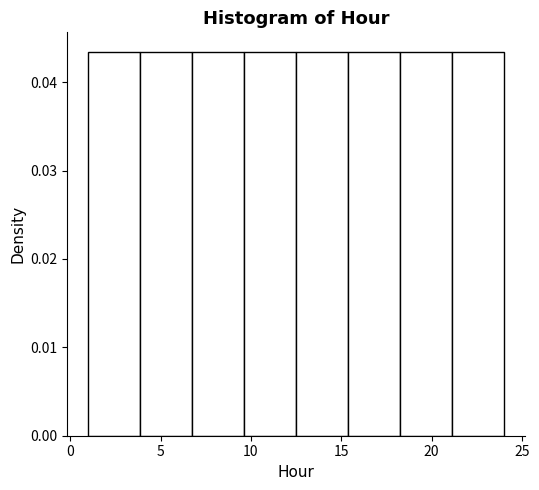

What is the height of the bar covering 1.0 to 4.0 on the x-axis? Neither the bar edges nor the heights are printed on the chart, so give them approximately, as read against the axes.

0.043